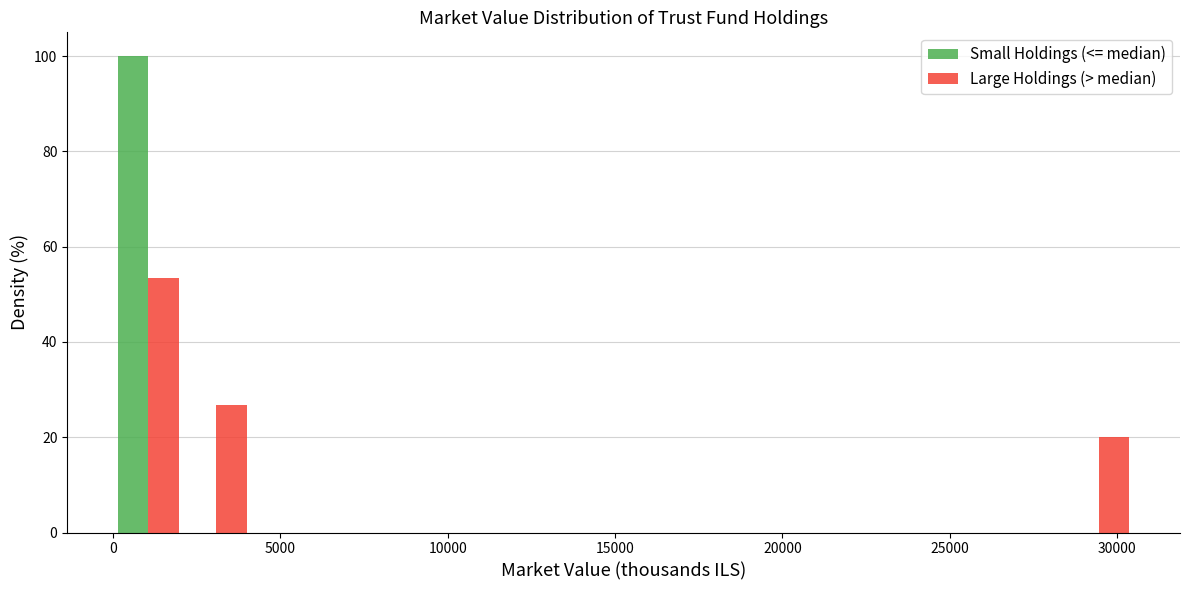

In the Small Holdings (<= median) series, which range on the x-axis has the tallest bar?

0 to 2000